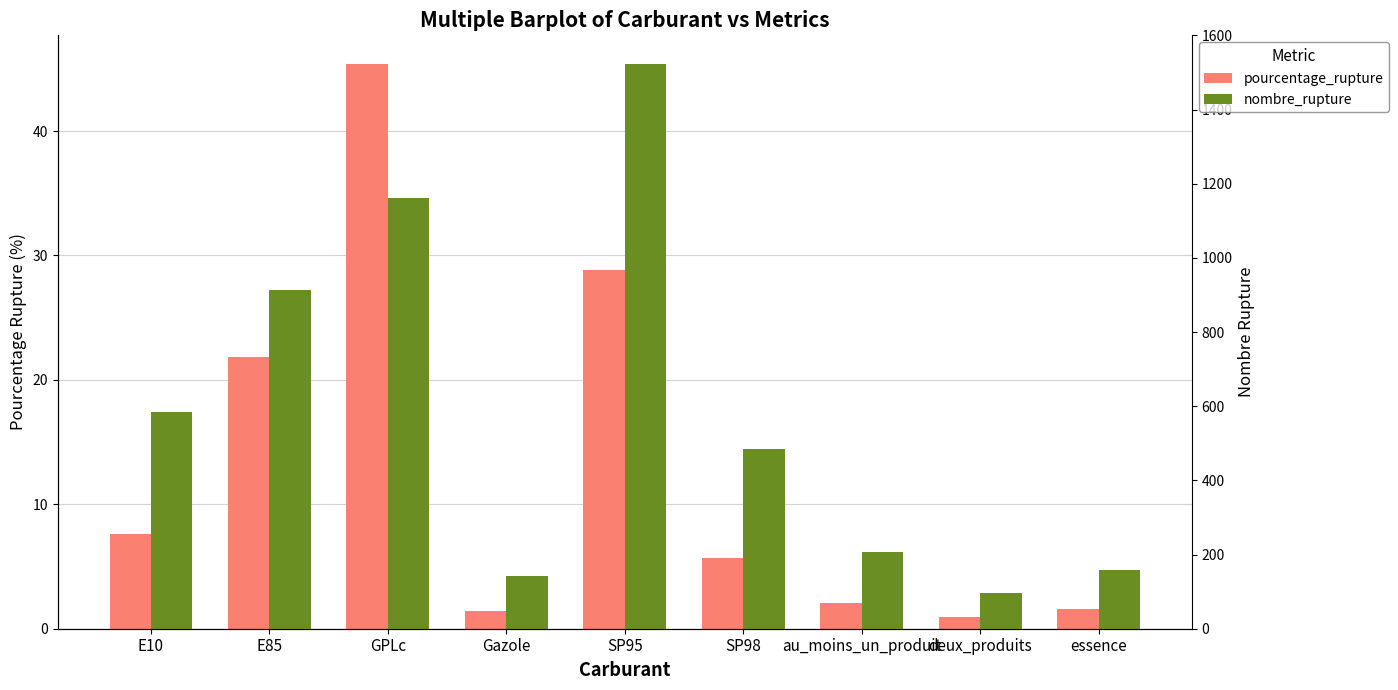

Between Gazole and deux_produits, which series saw the biggest shift?

nombre_rupture